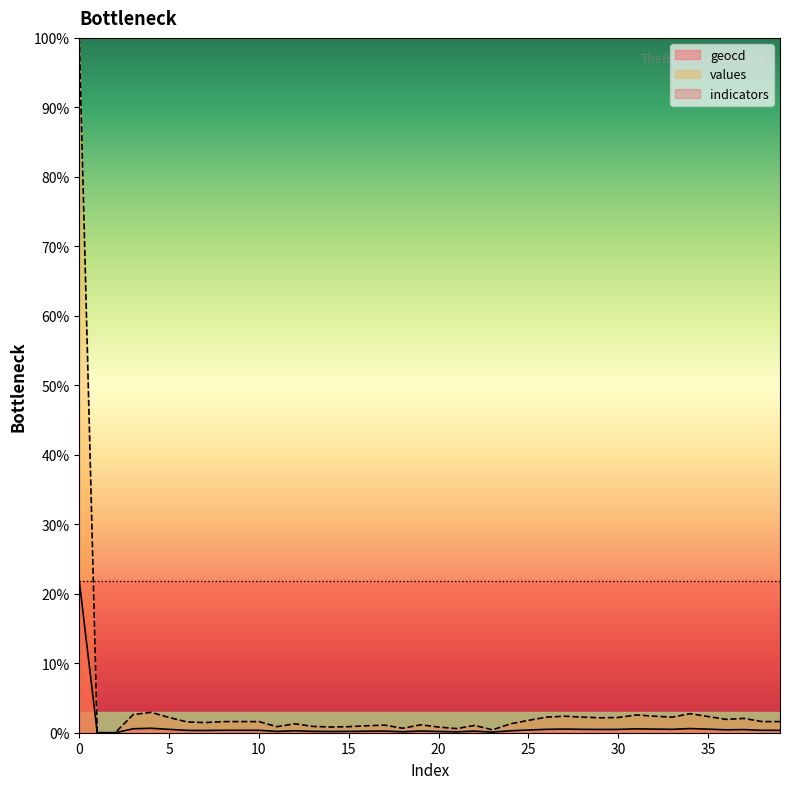

How many lines are shown in the chart?

3